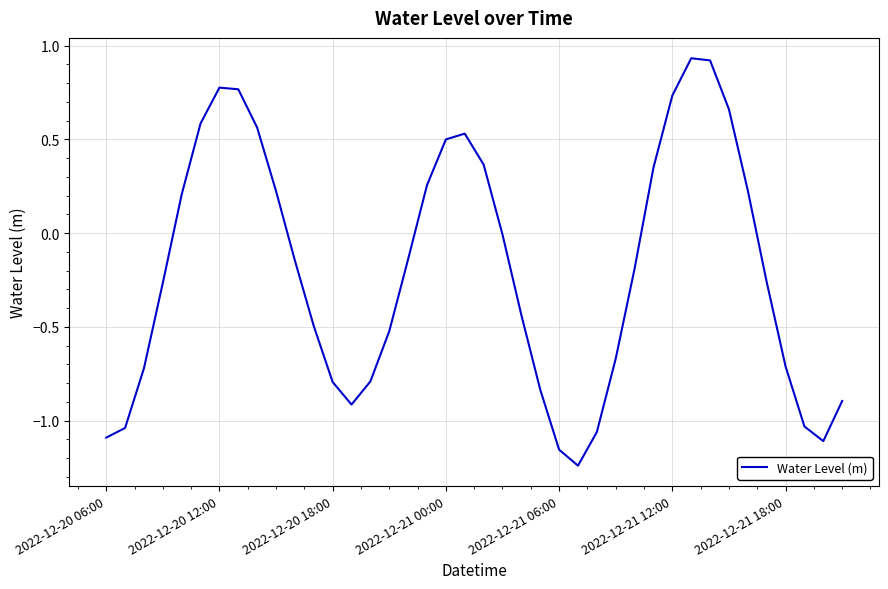

True or false: the data has more than 2 interior local peaks.

True